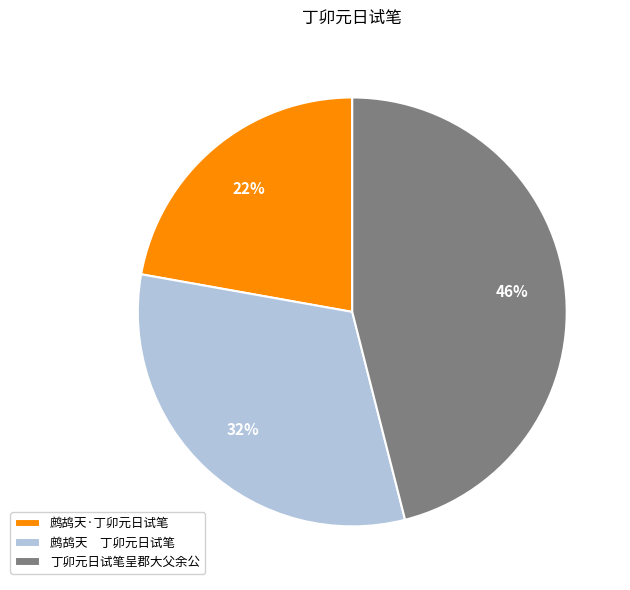

Rank the categories by value from lowest to highest.

鹧鸪天·丁卯元日试笔, 鹧鸪天 丁卯元日试笔, 丁卯元日试笔呈郡大父余公